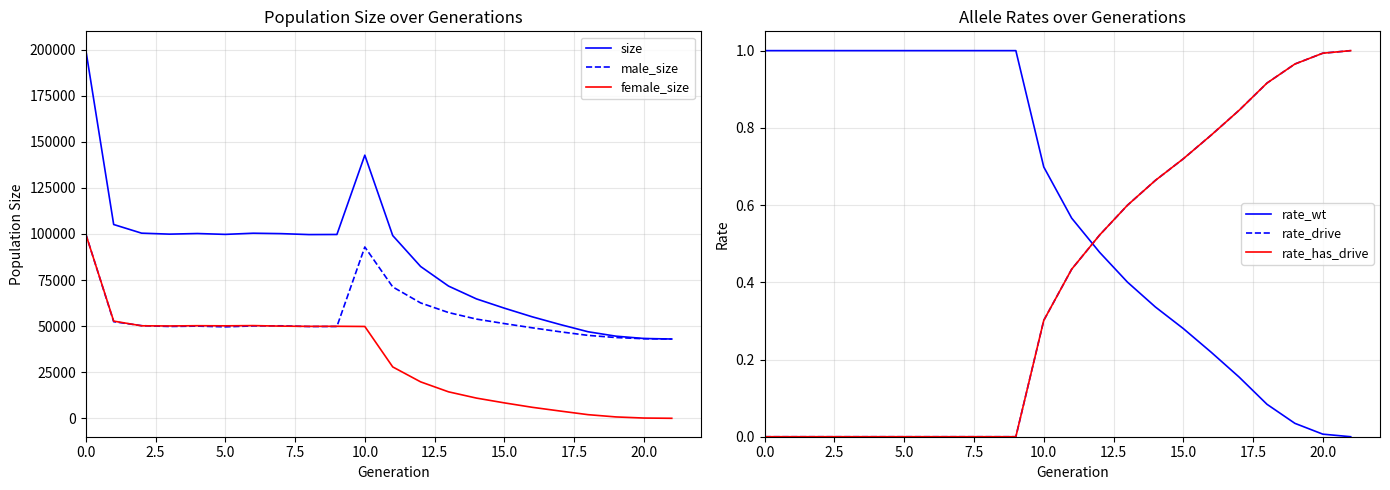

True or false: female_size has a value of 8100.1 at 13.

False